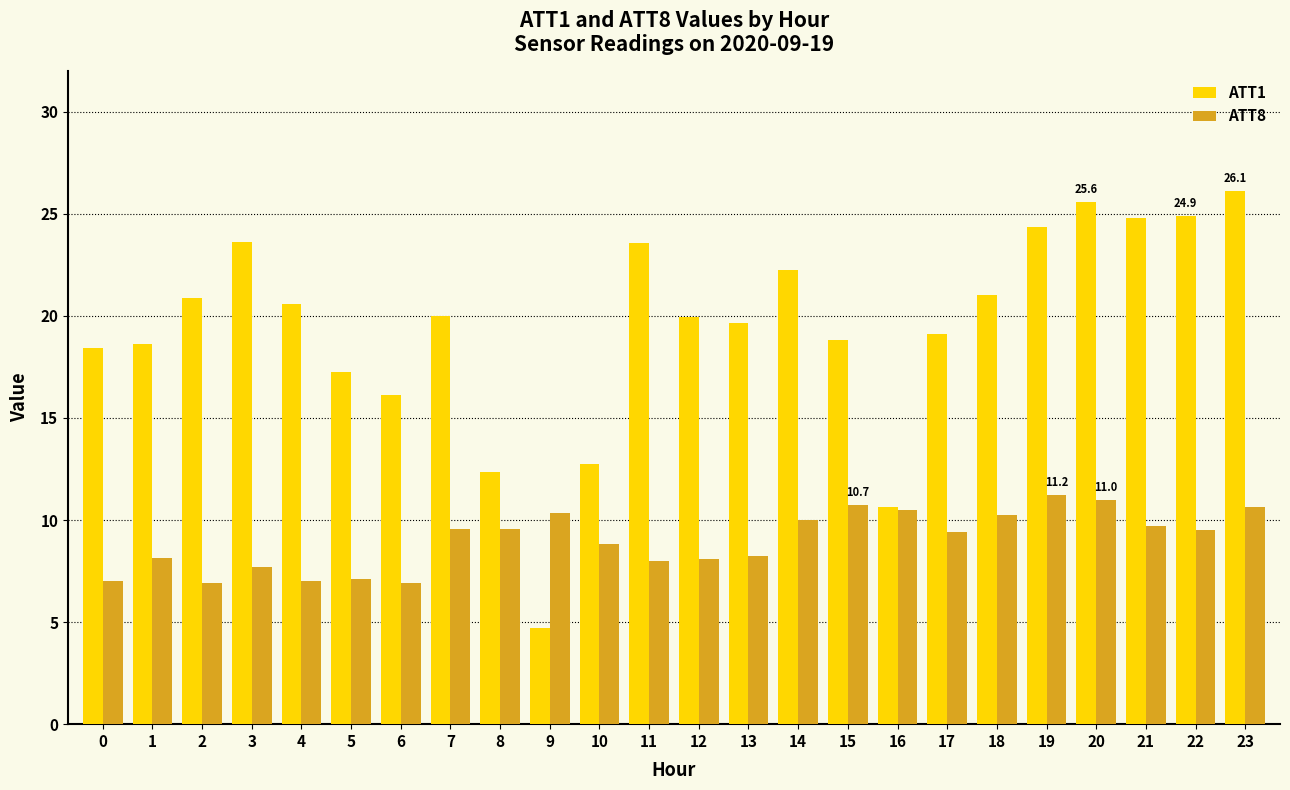

Is it true that ATT1 equals 22.2 at 14?

True